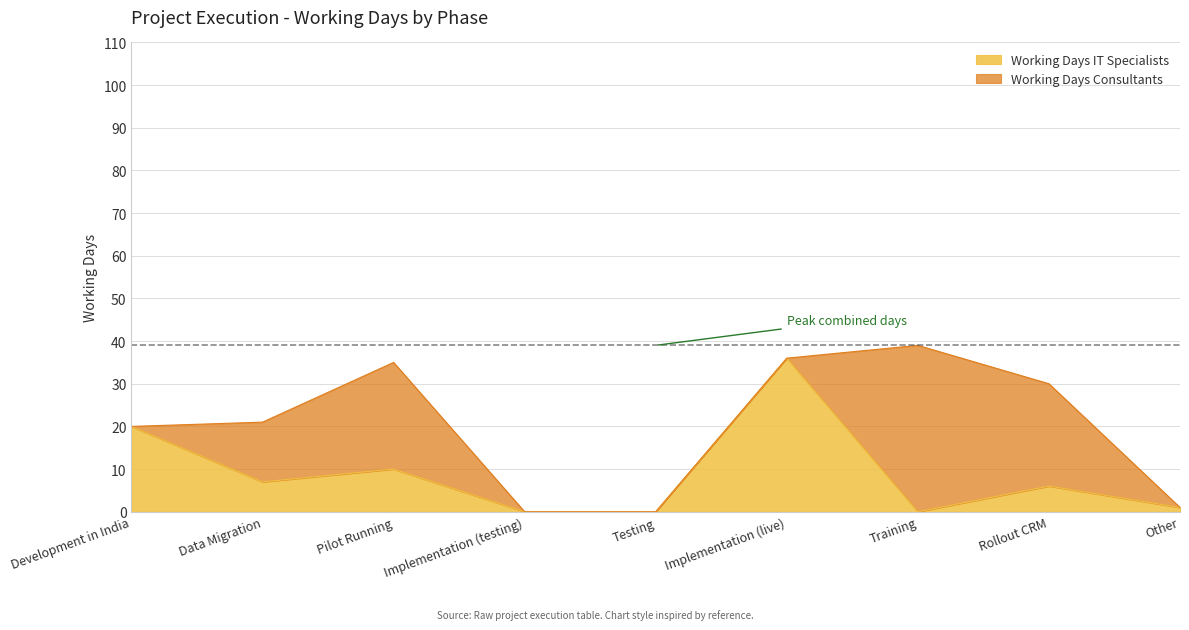

Which category has the highest value in the Working Days IT Specialists series?

Implementation (live)